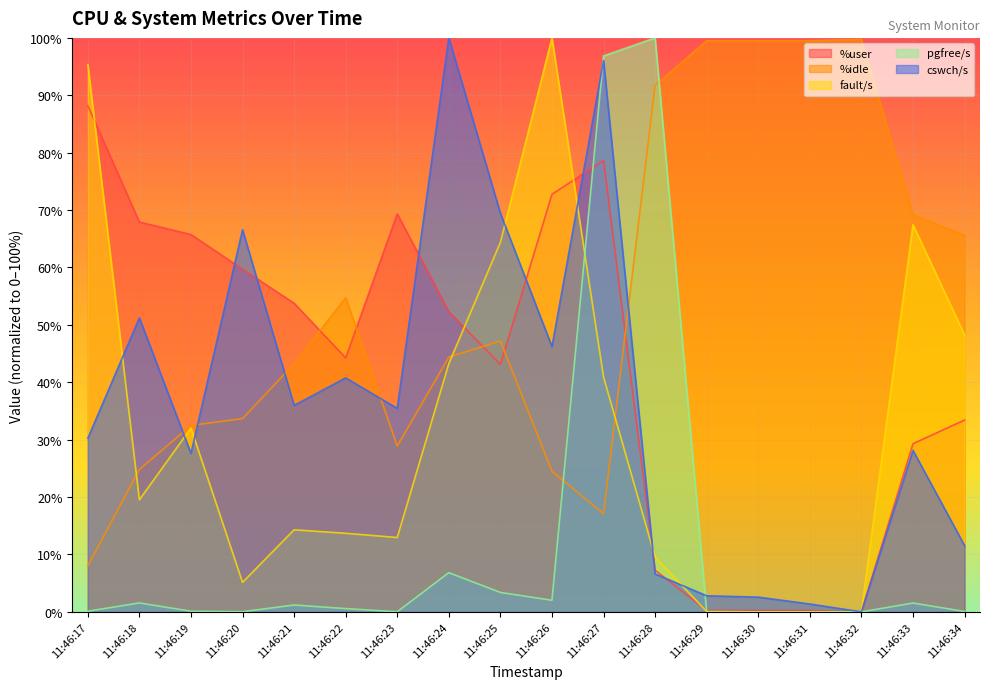

What is the difference between the cswch/s values at 11:46:31 and 11:46:22?

39.4